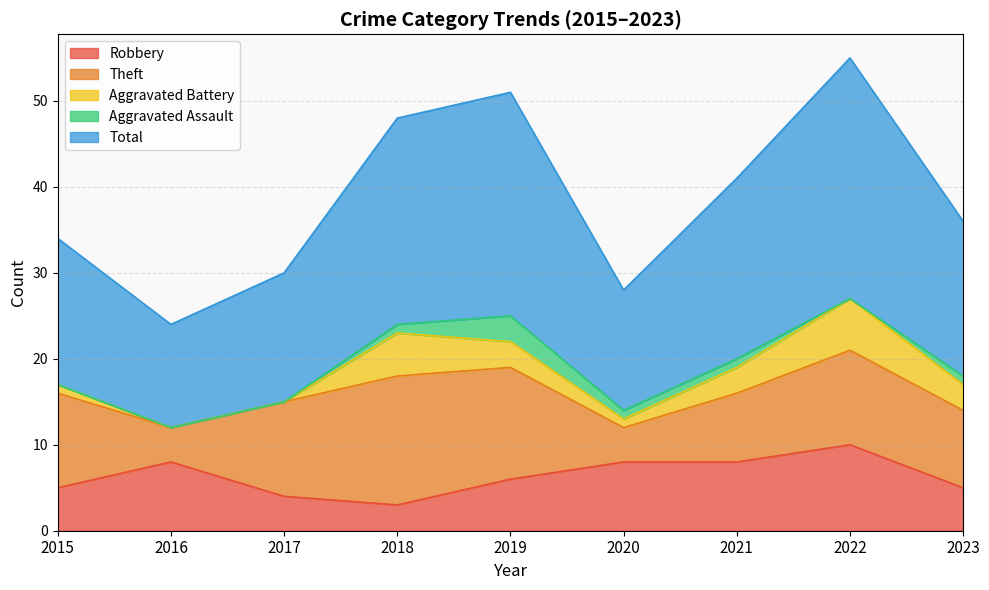

What is the average value of the Aggravated Assault series?

1